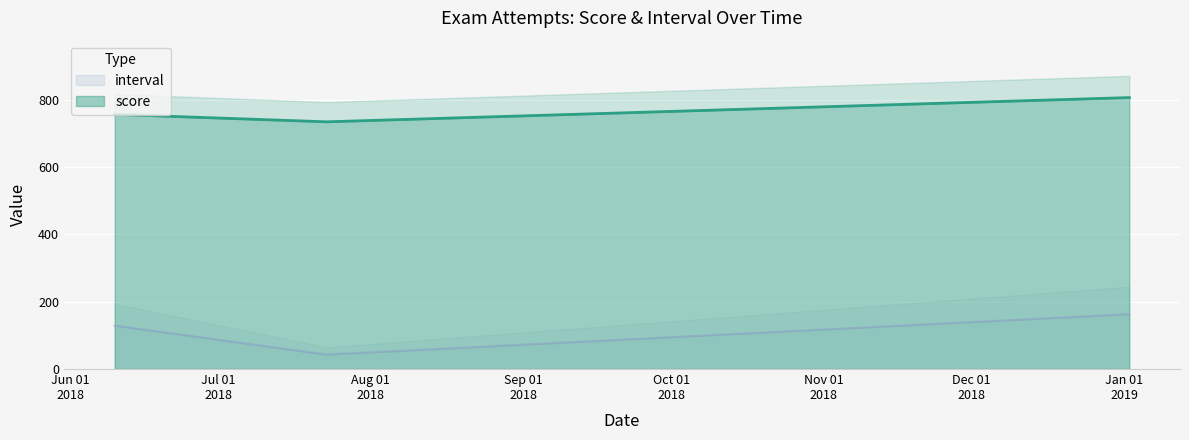

What value does the interval series have at 2018-07-23, to the nearest 10?

40